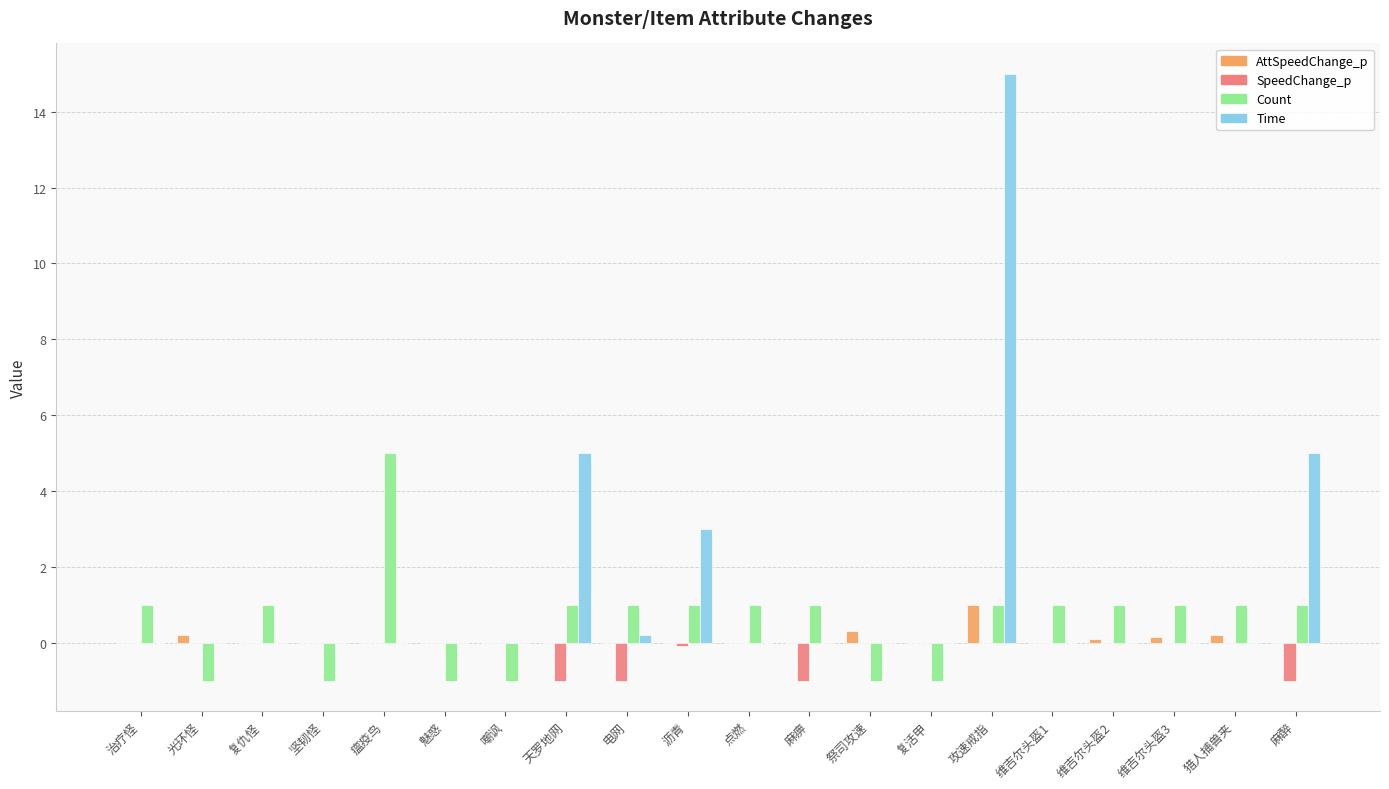

True or false: SpeedChange_p has a value of -0.7 at 复仇怪.

False